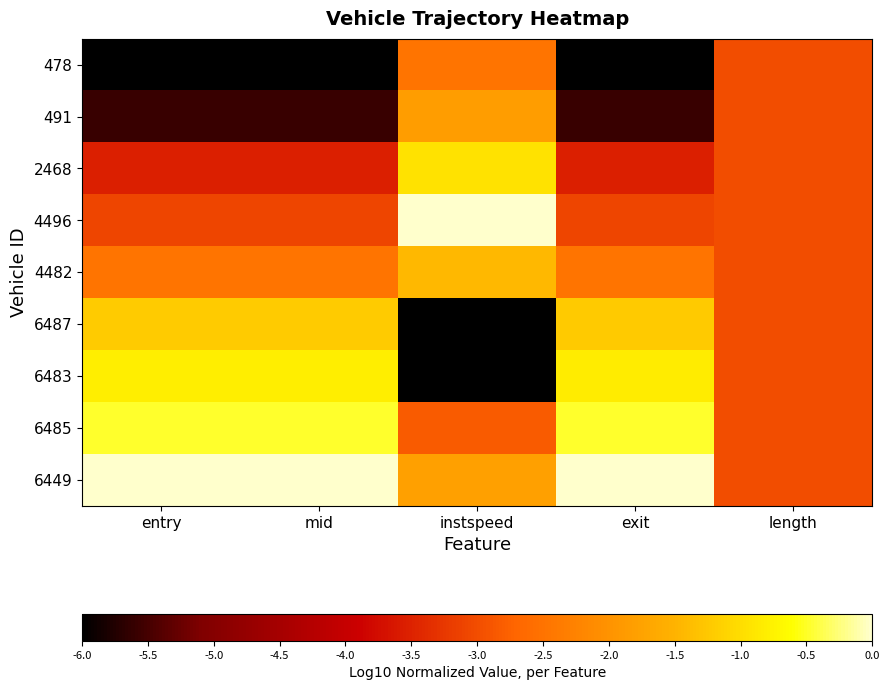

Reading left to right, transcribe all the data shown in this chart.

478: entry=-6.0	mid=-6.0	instspeed=-2.5	exit=-6.0	length=-3.0
491: entry=-5.6	mid=-5.6	instspeed=-1.8	exit=-5.6	length=-3.0
2468: entry=-3.5	mid=-3.5	instspeed=-0.9	exit=-3.5	length=-3.0
4496: entry=-3.1	mid=-3.1	instspeed=0.0	exit=-3.1	length=-3.0
4482: entry=-2.5	mid=-2.5	instspeed=-1.4	exit=-2.5	length=-3.0
6487: entry=-1.2	mid=-1.2	instspeed=-6.0	exit=-1.2	length=-3.0
6483: entry=-0.8	mid=-0.8	instspeed=-6.0	exit=-0.8	length=-3.0
6485: entry=-0.5	mid=-0.5	instspeed=-2.8	exit=-0.5	length=-3.0
6449: entry=0.0	mid=0.0	instspeed=-1.8	exit=0.0	length=-3.0